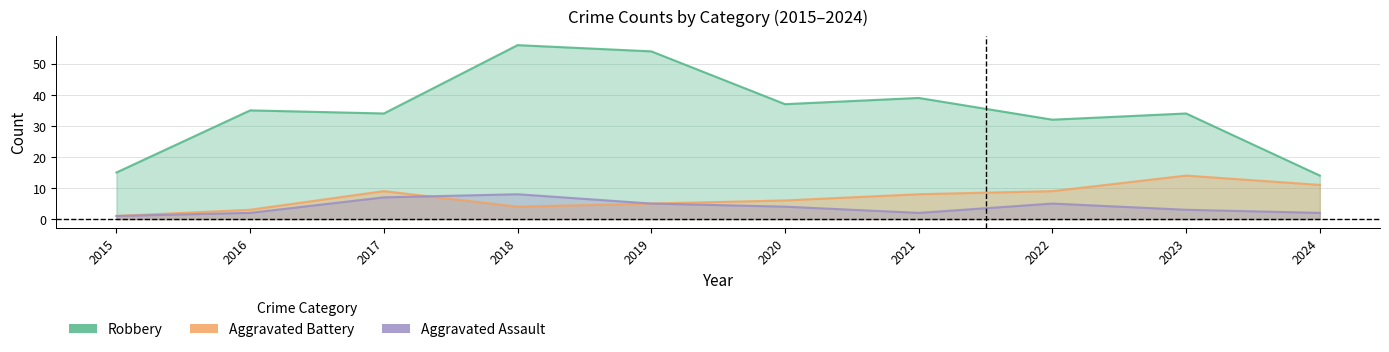

The value of Aggravated Battery at 2020 is 6. True or false?

True